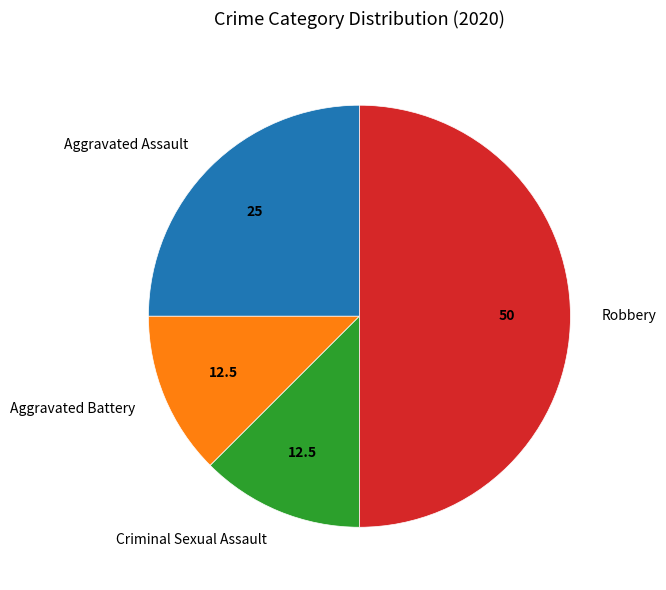

Which slice is the largest?

Robbery